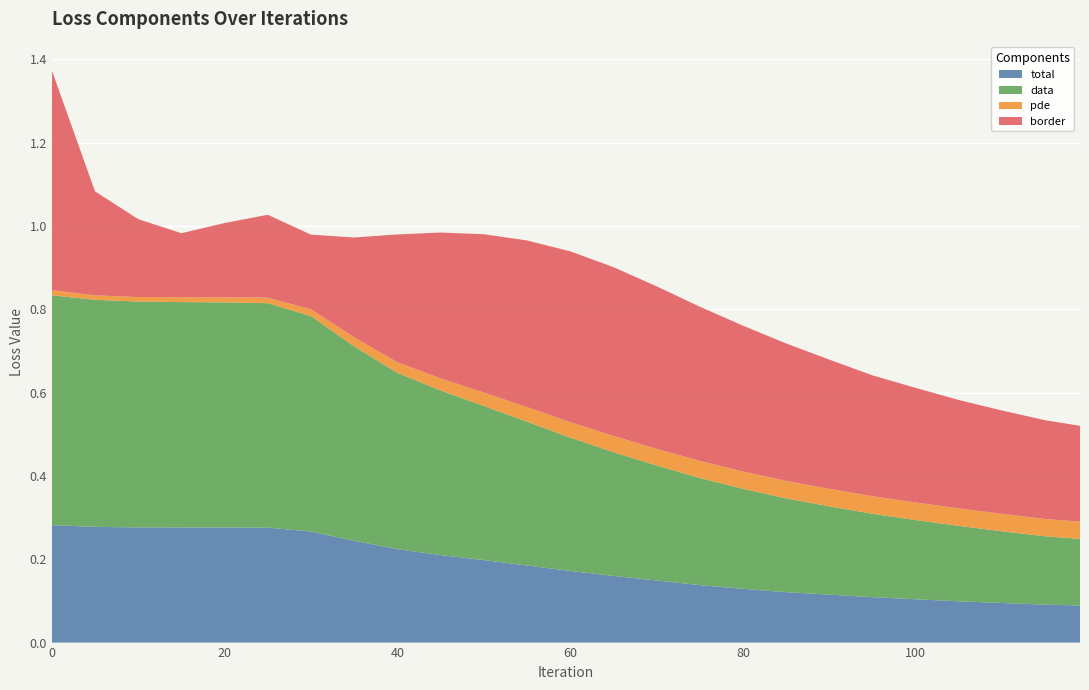

Reading left to right, extract all data points from this chart.

total: 0=0.3	5=0.3	10=0.3	15=0.3	20=0.3	25=0.3	30=0.3	35=0.2	40=0.2	45=0.2	50=0.2	55=0.2	60=0.2	65=0.2	70=0.1	75=0.1	80=0.1	85=0.1	90=0.1	95=0.1	100=0.1	105=0.1	110=0.1	115=0.1	119=0.1
data: 0=0.6	5=0.5	10=0.5	15=0.5	20=0.5	25=0.5	30=0.5	35=0.5	40=0.4	45=0.4	50=0.4	55=0.3	60=0.3	65=0.3	70=0.3	75=0.3	80=0.2	85=0.2	90=0.2	95=0.2	100=0.2	105=0.2	110=0.2	115=0.2	119=0.2
pde: 0=0.0	5=0.0	10=0.0	15=0.0	20=0.0	25=0.0	30=0.0	35=0.0	40=0.0	45=0.0	50=0.0	55=0.0	60=0.0	65=0.0	70=0.0	75=0.0	80=0.0	85=0.0	90=0.0	95=0.0	100=0.0	105=0.0	110=0.0	115=0.0	119=0.0
border: 0=0.5	5=0.2	10=0.2	15=0.2	20=0.2	25=0.2	30=0.2	35=0.2	40=0.3	45=0.3	50=0.4	55=0.4	60=0.4	65=0.4	70=0.4	75=0.4	80=0.3	85=0.3	90=0.3	95=0.3	100=0.3	105=0.3	110=0.2	115=0.2	119=0.2